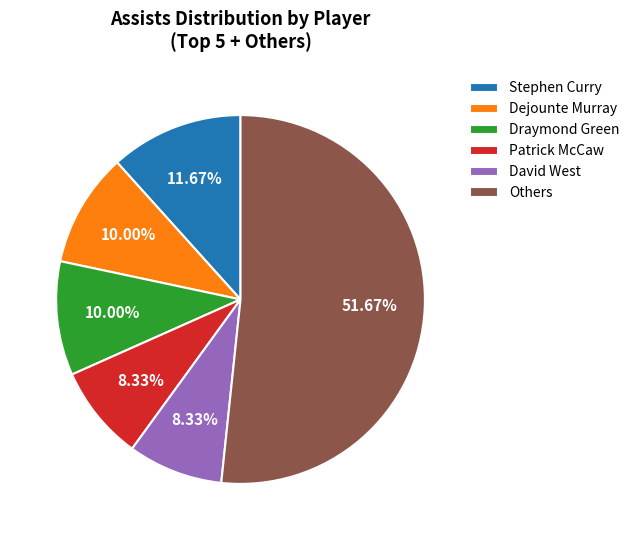

Approximately how many times larger is the value at Draymond Green compared to Dejounte Murray?

1.0